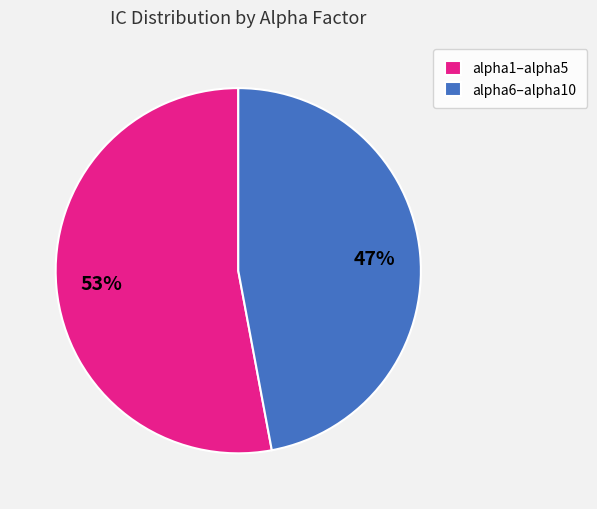

How many slices are in this pie chart?

2